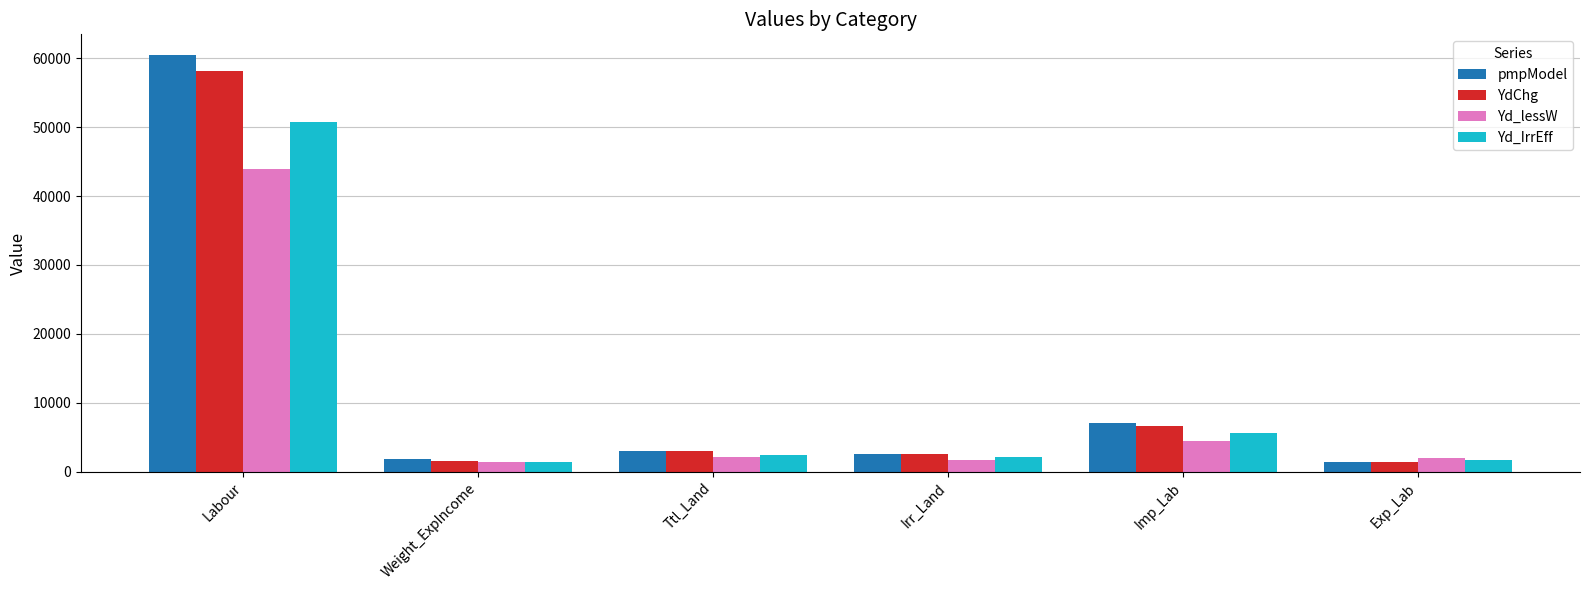

At which category is the sum across all series the highest?

Labour